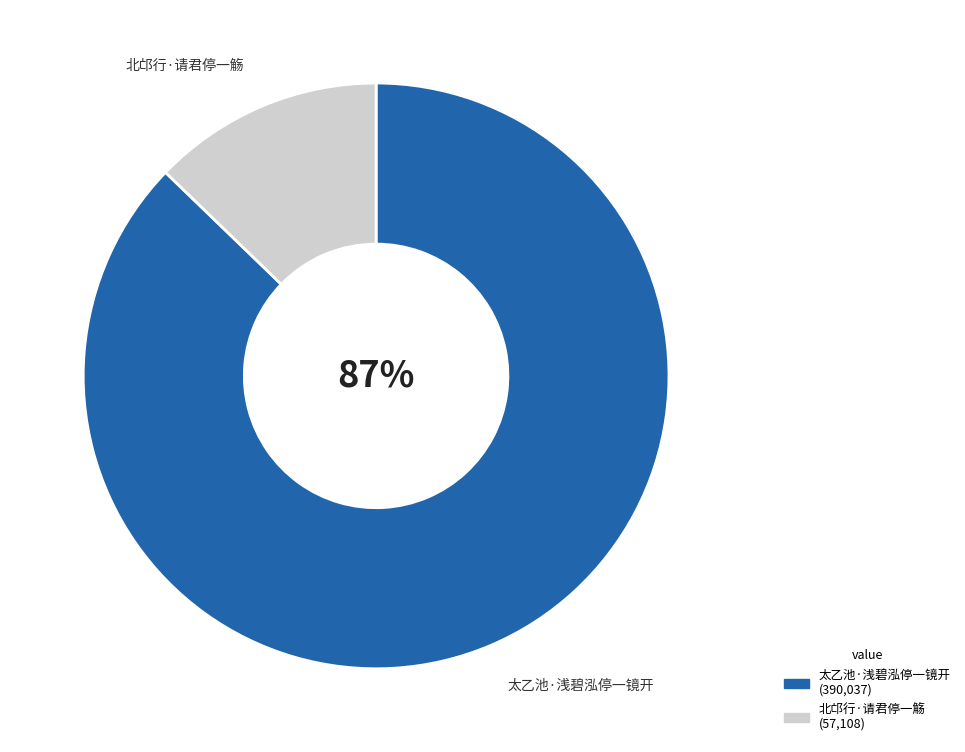

How many slices are in this pie chart?

2